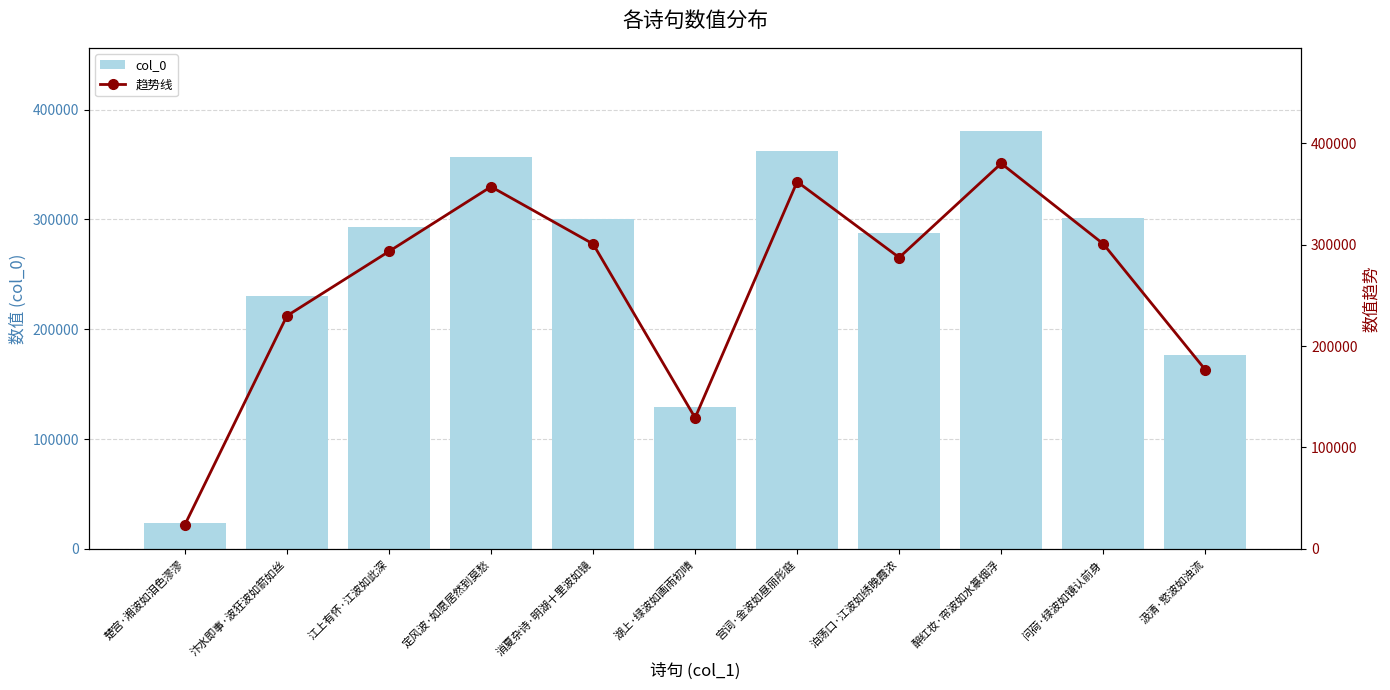

True or false: 趋势线 has a value of 293406 at 江上有怀·江波如此深.

True